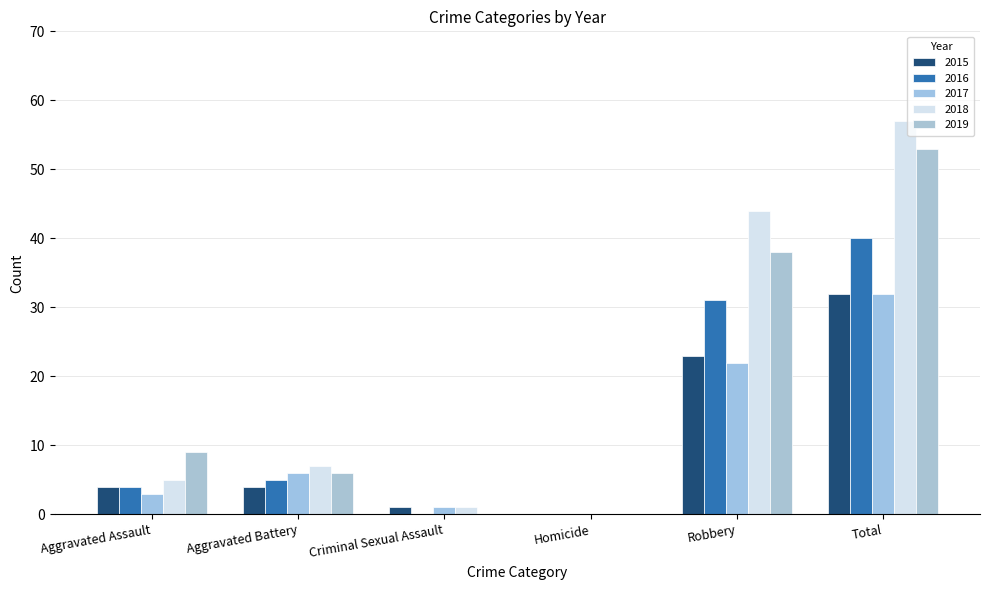

What is the difference between the maximum and minimum values in the 2019 series?

53